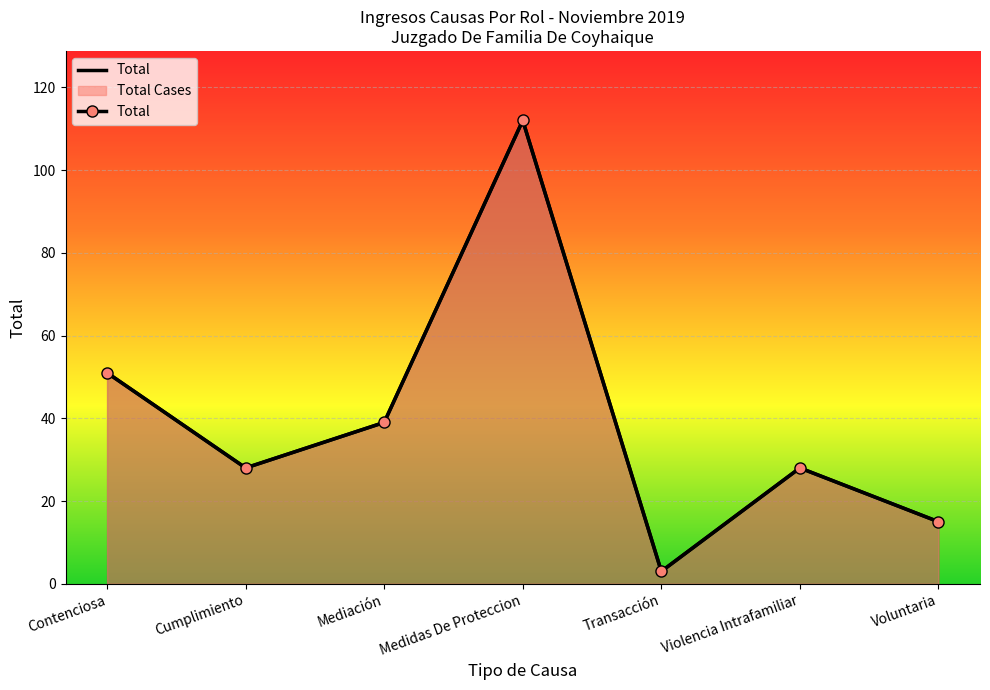

Where is the first local minimum?

Cumplimiento